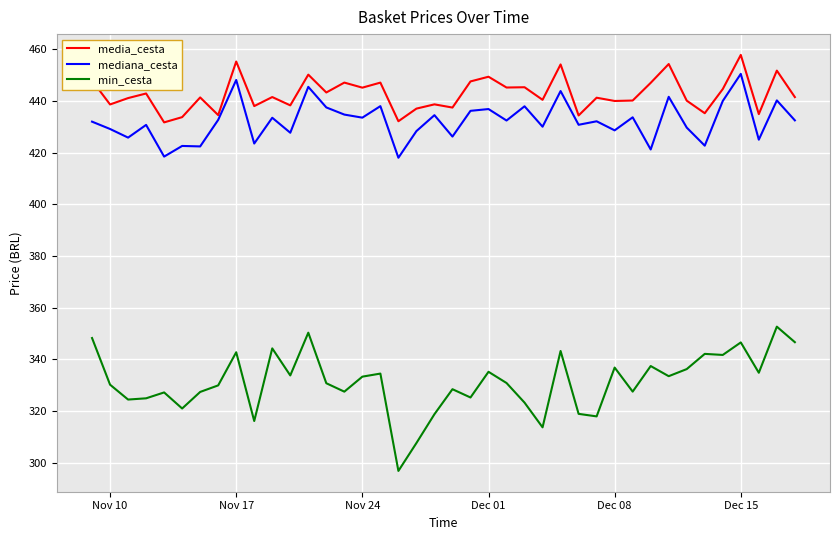

What is the minimum value for mediana_cesta?

418.0